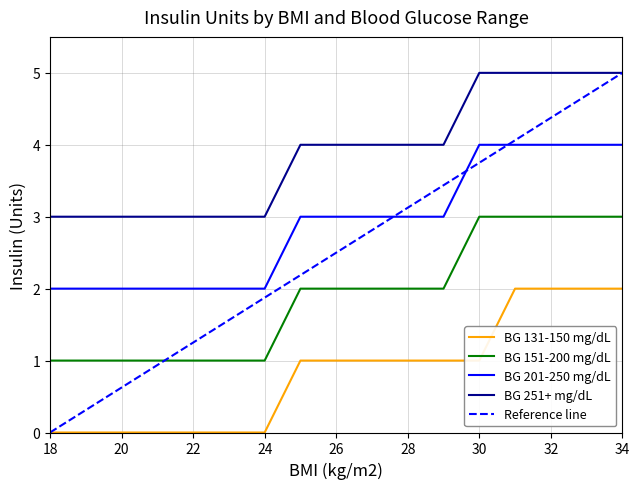

Reading left to right, list all the values displayed in this chart.

131-150: 0	0	0	0	0	0	0	1	1	1	1	1	1	2	2	2	2
151-200: 1	1	1	1	1	1	1	2	2	2	2	2	3	3	3	3	3
201-250: 2	2	2	2	2	2	2	3	3	3	3	3	4	4	4	4	4
251+: 3	3	3	3	3	3	3	4	4	4	4	4	5	5	5	5	5